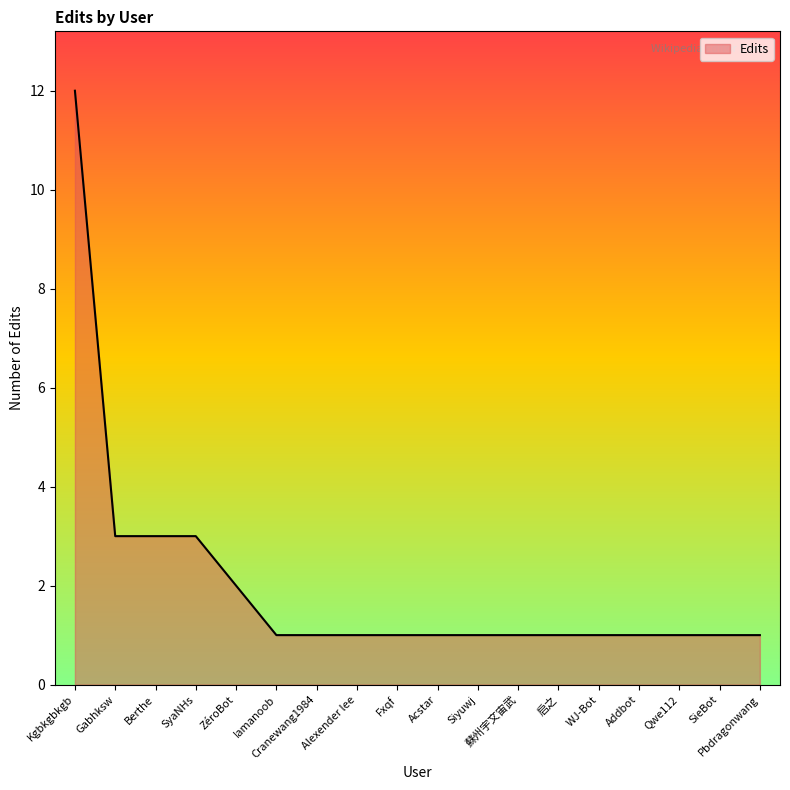

How many lines are shown in the chart?

1